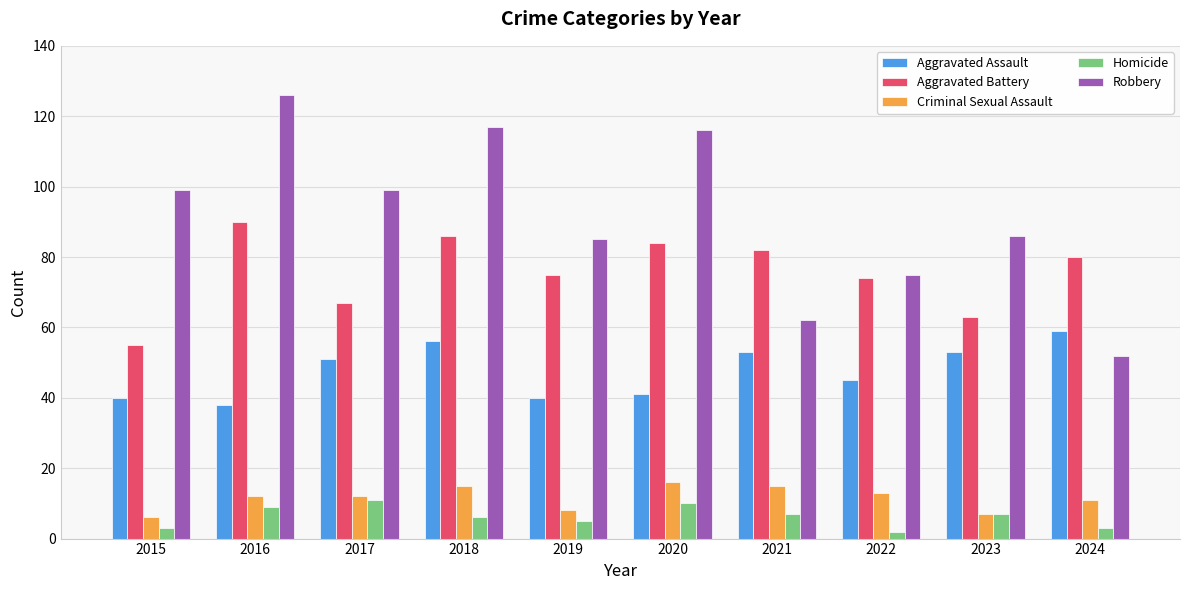

Reading right to left, list all the values displayed in this chart.

Aggravated Assault: 59	53	45	53	41	40	56	51	38	40
Aggravated Battery: 80	63	74	82	84	75	86	67	90	55
Criminal Sexual Assault: 11	7	13	15	16	8	15	12	12	6
Homicide: 3	7	2	7	10	5	6	11	9	3
Robbery: 52	86	75	62	116	85	117	99	126	99